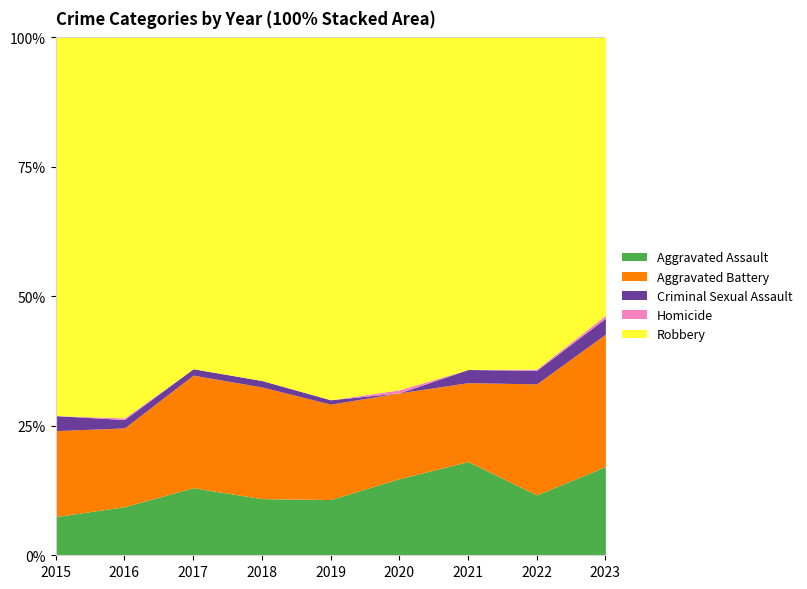

What is the total value across all series at 2020?

100.0